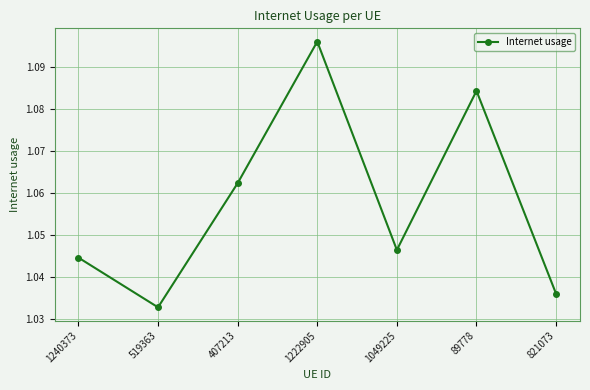

True or false: there are more than 2 points higher than both neighbors.

False